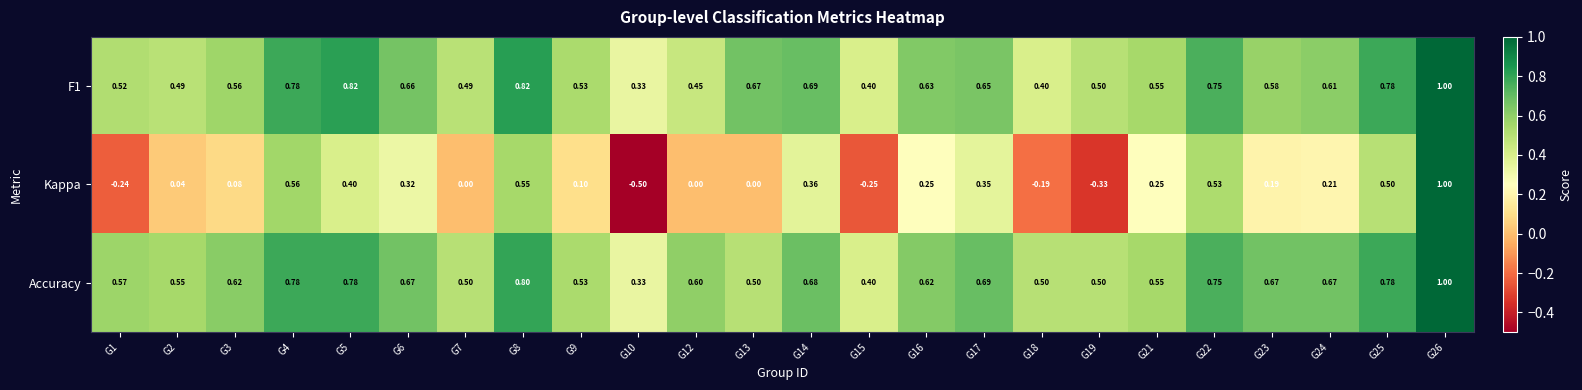

Which series has the widest spread of values?

Kappa